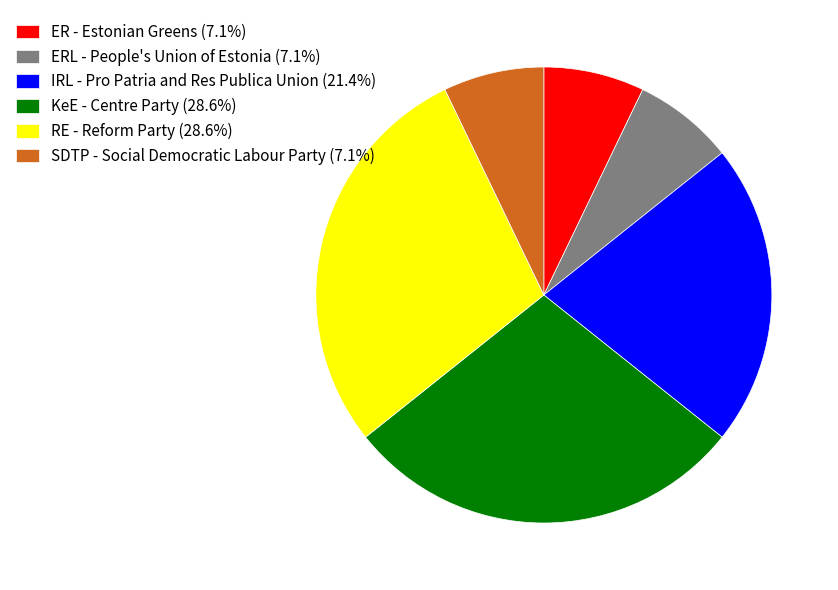

Is there any slice that represents more than half of the pie?

No